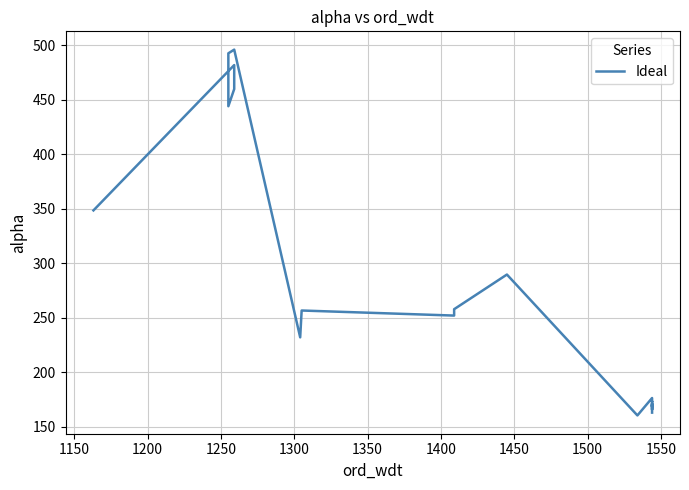

What is the sum of all values?

5532.7